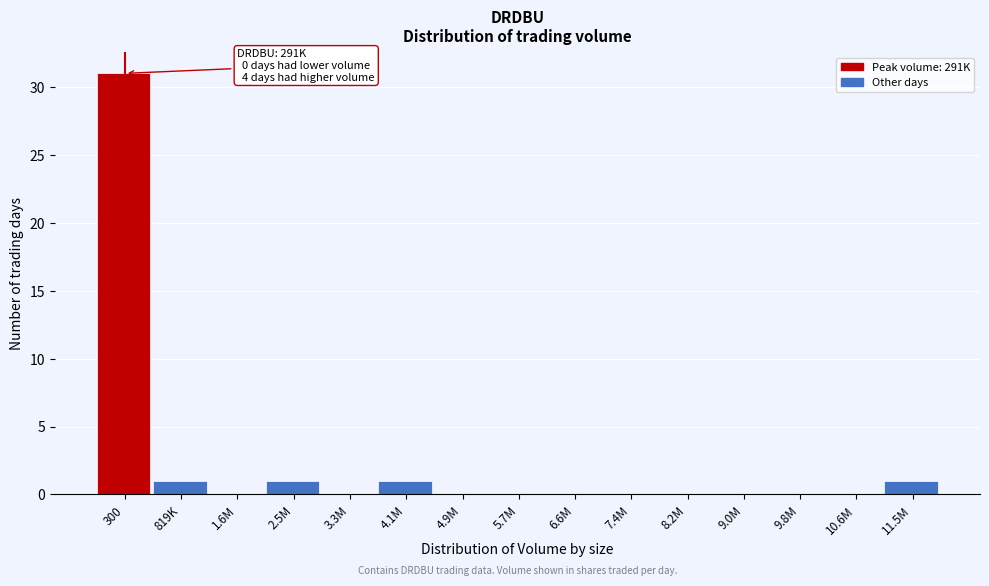

Reading right to left, list all the values displayed in this chart.

11.5M=1	10.6M=0	9.8M=0	9.0M=0	8.2M=0	7.4M=0	6.6M=0	5.7M=0	4.9M=0	4.1M=1	3.3M=0	2.5M=1	1.6M=0	819K=1	300=31